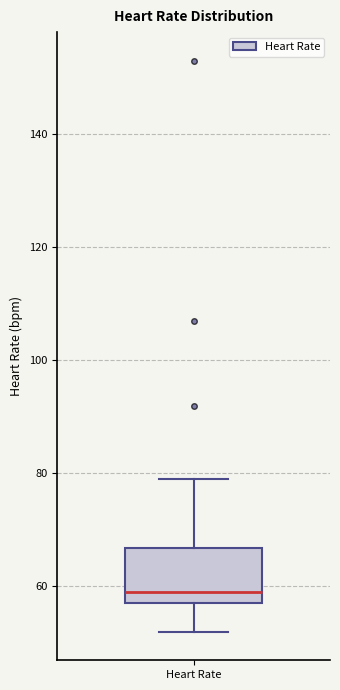

Read this box plot against the y-axis: the position of the median line, the range covered by the box, and the ends of both whiskers. The values are not printed on the chart, so give them approximately, as read against the axis.

median 60, box 58 to 66, whiskers 52 to 80